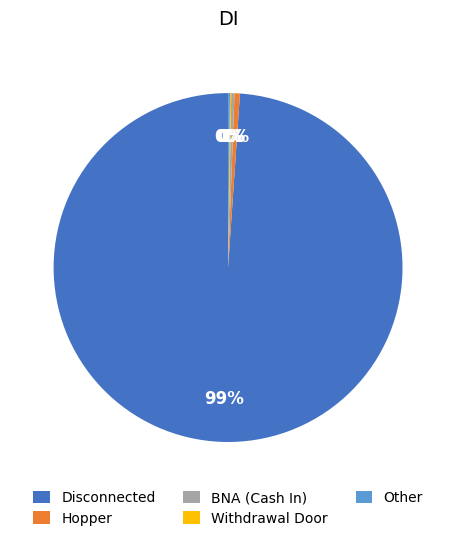

True or false: BNA (Cash In) accounts for 10% of the total.

False